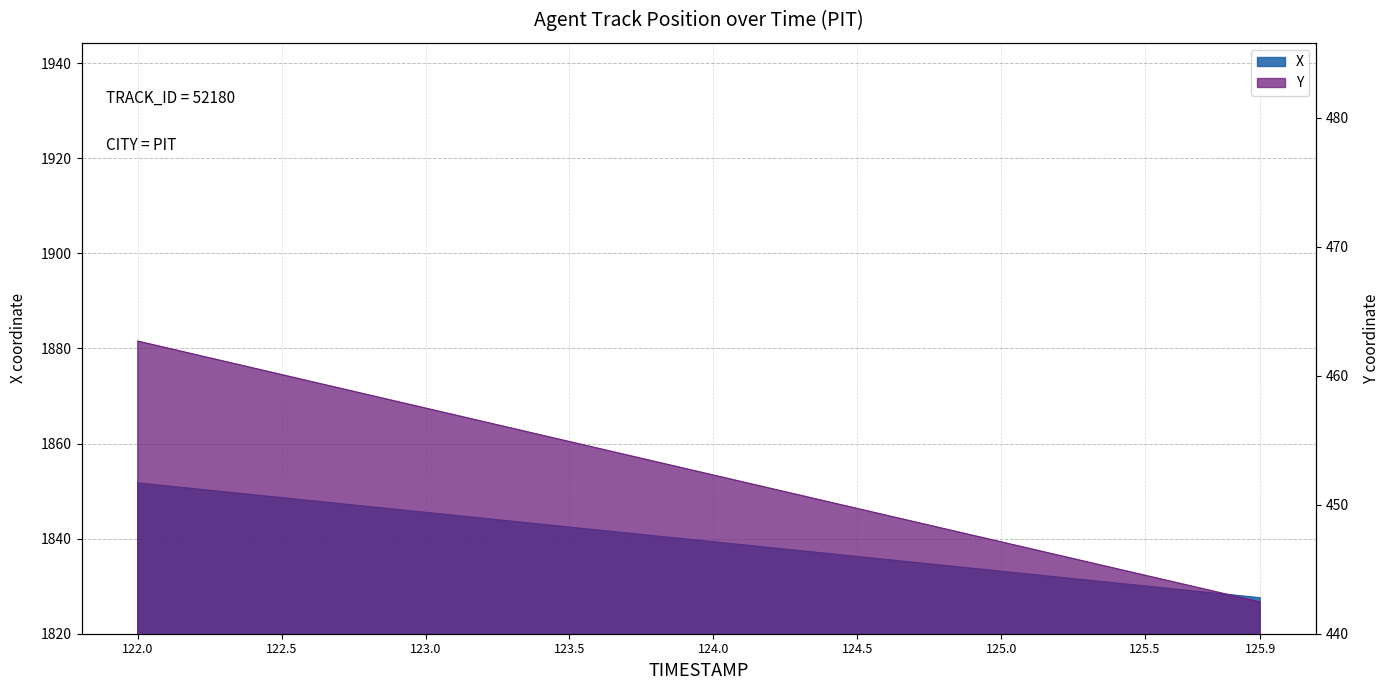

Reading left to right, extract all data points from this chart.

X: 122.0=1851.7	122.1=1851.1	122.2=1850.5	122.3=1849.8	122.4=1849.2	122.5=1848.6	122.6=1848.0	122.7=1847.4	122.8=1846.8	122.9=1846.1	123.0=1845.5	123.1=1844.9	123.2=1844.3	123.3=1843.7	123.4=1843.0	123.5=1842.4	123.6=1841.8	123.7=1841.2	123.8=1840.6	123.9=1839.9	124.0=1839.3	124.1=1838.7	124.2=1838.1	124.3=1837.5	124.4=1836.8	124.5=1836.2	124.6=1835.6	124.7=1835.0	124.8=1834.4	124.9=1833.8	125.0=1833.1	125.1=1832.5	125.2=1831.9	125.3=1831.3	125.4=1830.7	125.5=1830.0	125.6=1829.4	125.7=1828.8	125.8=1828.2	125.9=1827.5
Y: 122.0=462.7	122.1=462.2	122.2=461.7	122.3=461.1	122.4=460.6	122.5=460.1	122.6=459.6	122.7=459.1	122.8=458.5	122.9=458.0	123.0=457.5	123.1=457.0	123.2=456.5	123.3=455.9	123.4=455.4	123.5=454.9	123.6=454.4	123.7=453.9	123.8=453.3	123.9=452.8	124.0=452.3	124.1=451.8	124.2=451.3	124.3=450.8	124.4=450.2	124.5=449.7	124.6=449.2	124.7=448.7	124.8=448.2	124.9=447.6	125.0=447.1	125.1=446.6	125.2=446.1	125.3=445.6	125.4=445.1	125.5=444.5	125.6=444.0	125.7=443.5	125.8=443.0	125.9=442.5